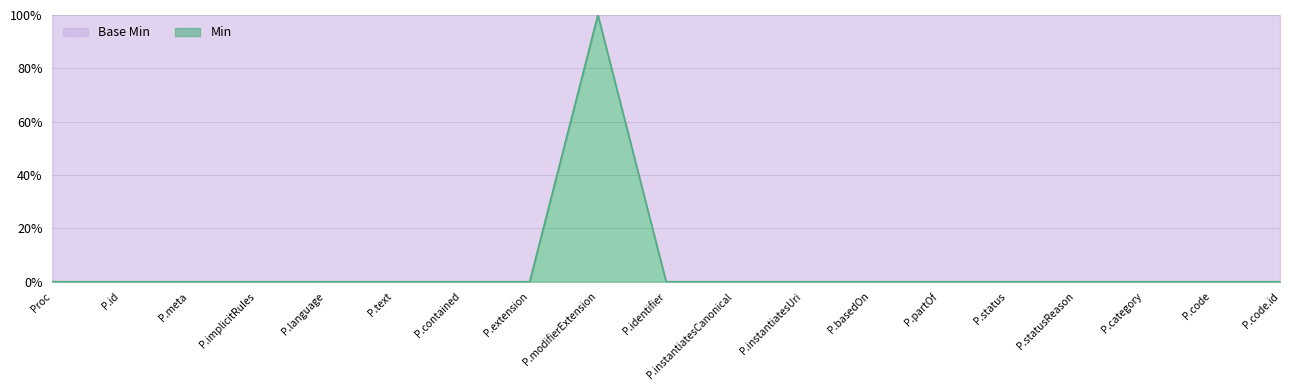

What are all the series names shown in the legend?

Base Min, Min